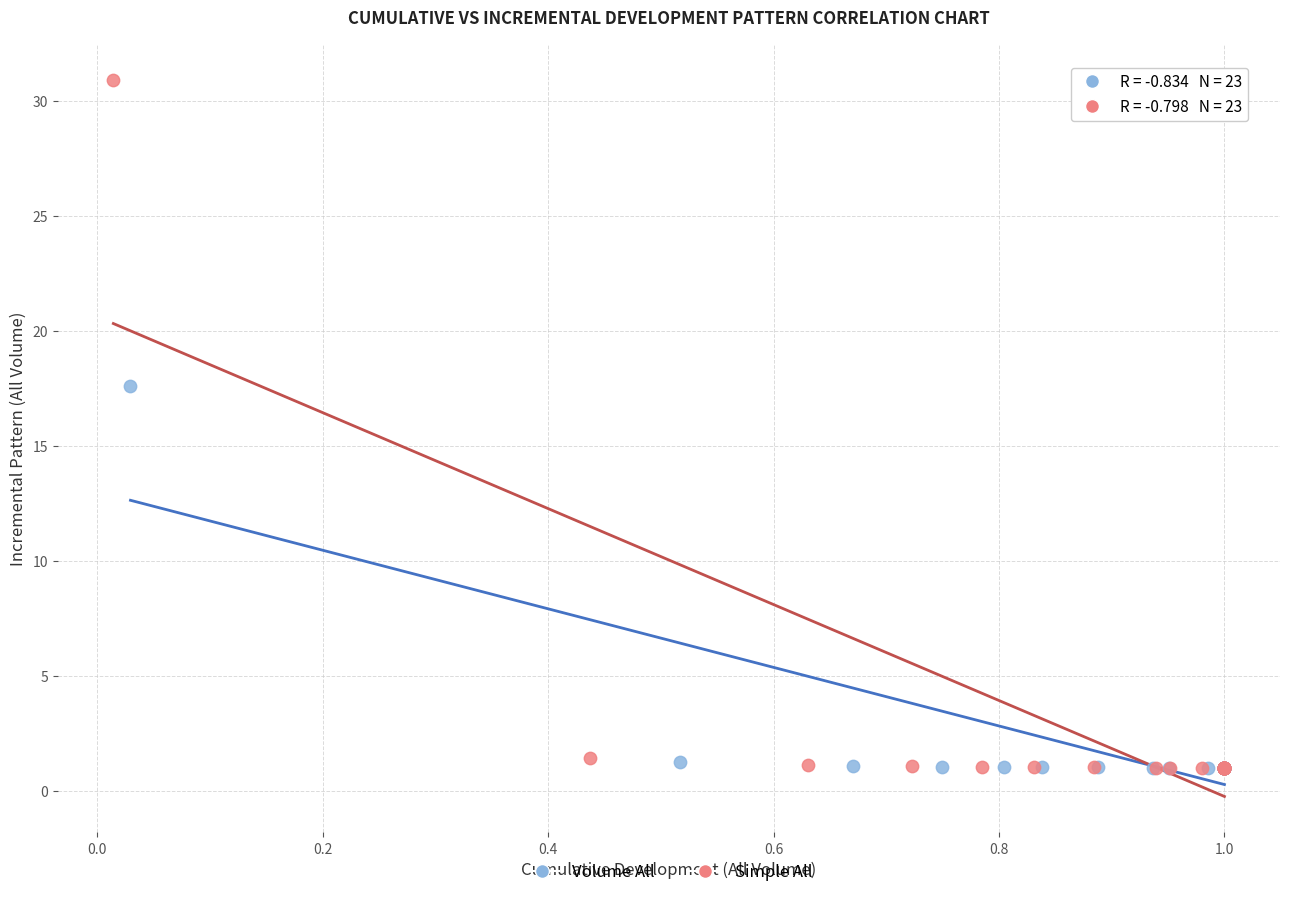

Which series reaches the maximum Y coordinate?

Simple All